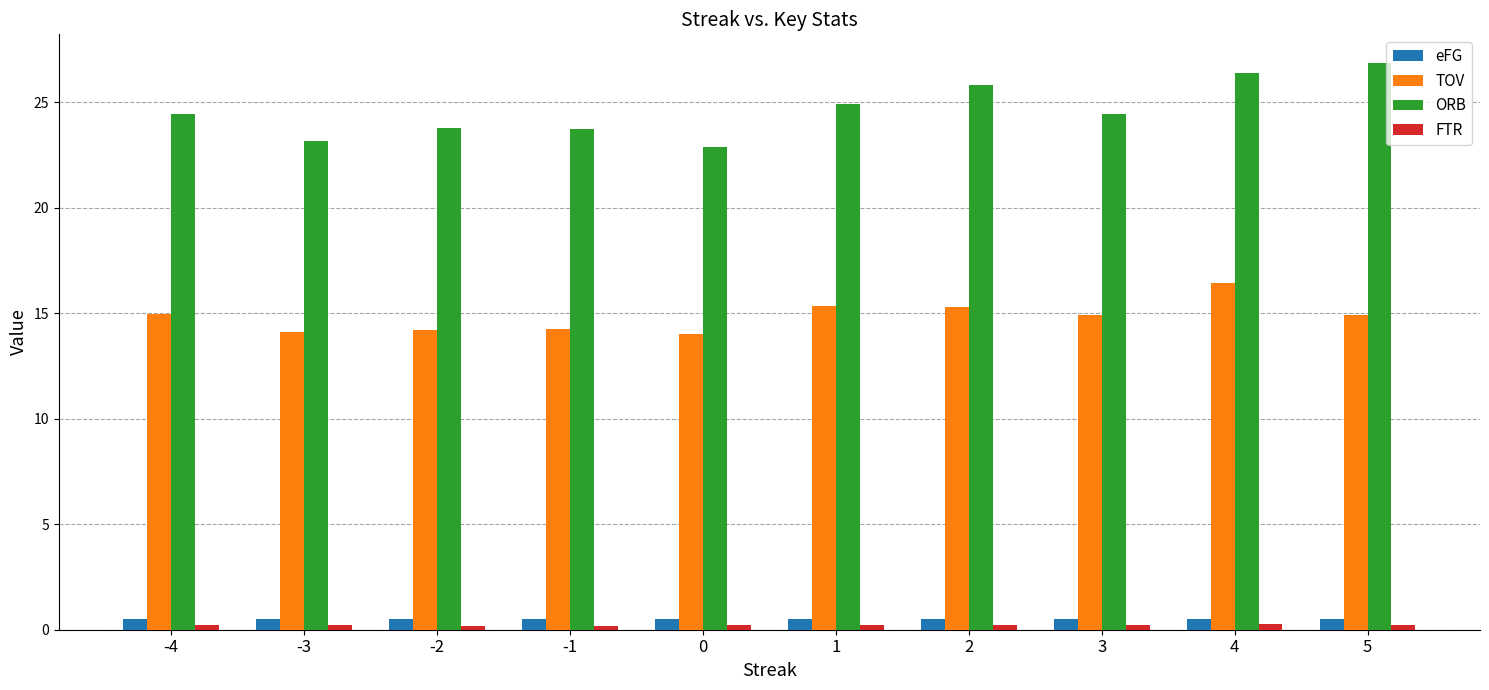

What is the difference between the maximum and minimum values in the TOV series?

2.4